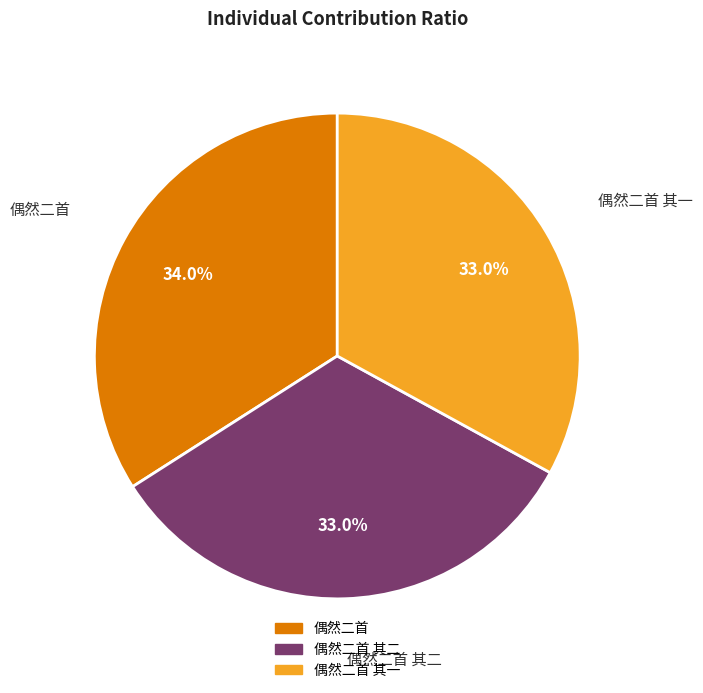

Is there a majority slice in this chart?

No